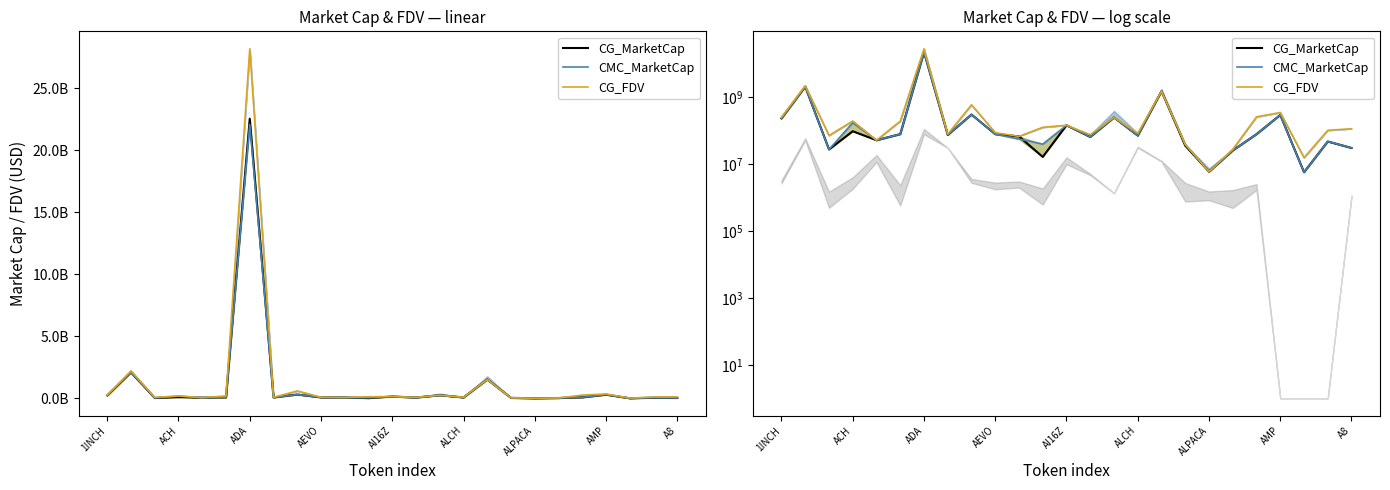

The CG_MarketCap series shows 50909876 at 17. True or false?

False